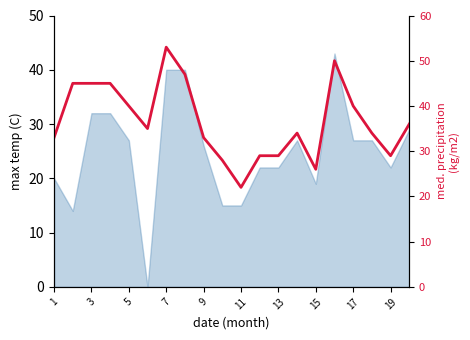

Which has a higher value, 7 or 16?

7